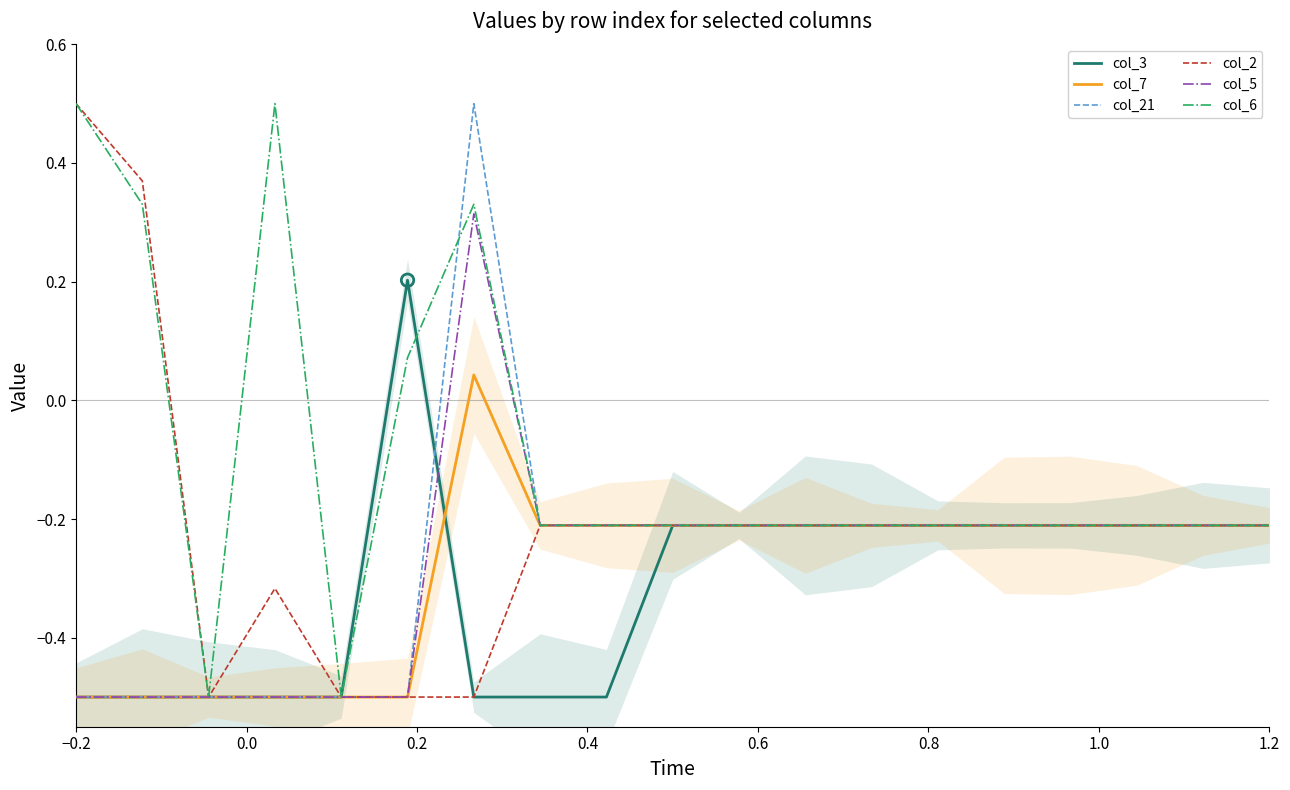

What are all the series names shown in the legend?

col_3, col_7, col_21, col_2, col_5, col_6